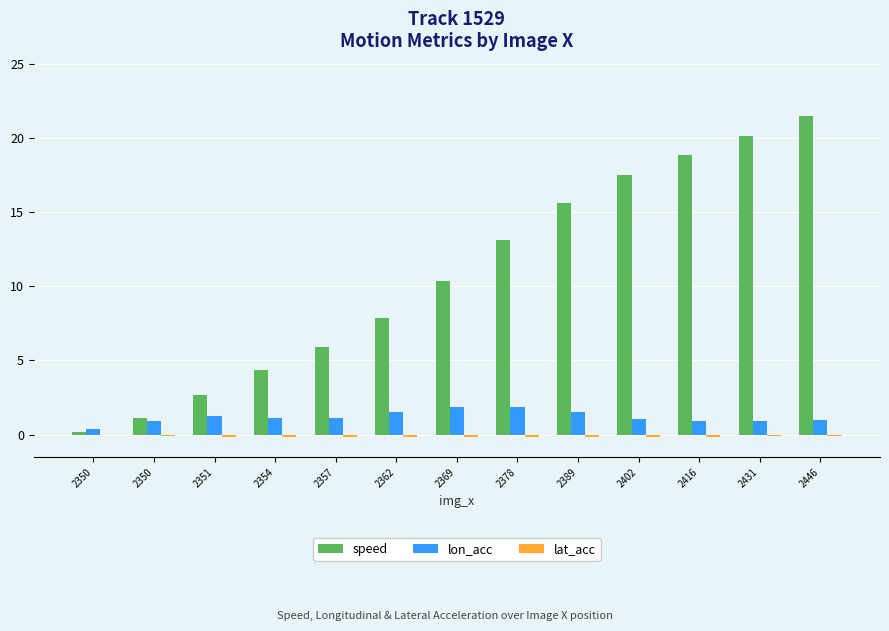

How many distinct data groups are displayed?

3